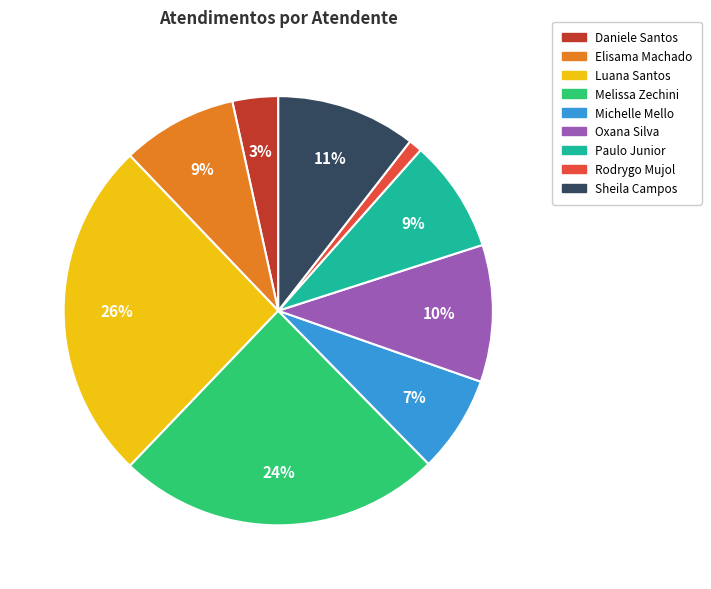

Does any single category account for the majority?

No